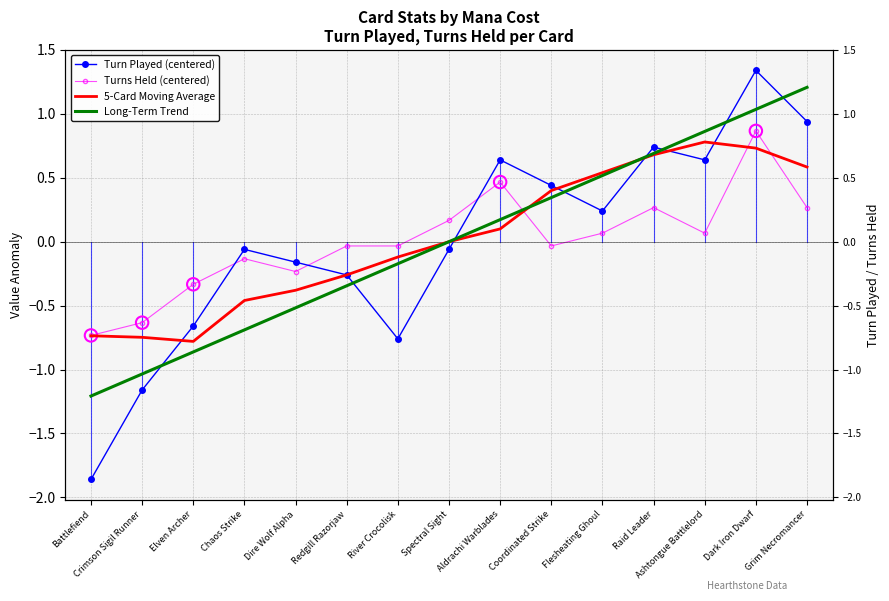

Which series has the largest total across all categories?

5-Card Moving Average